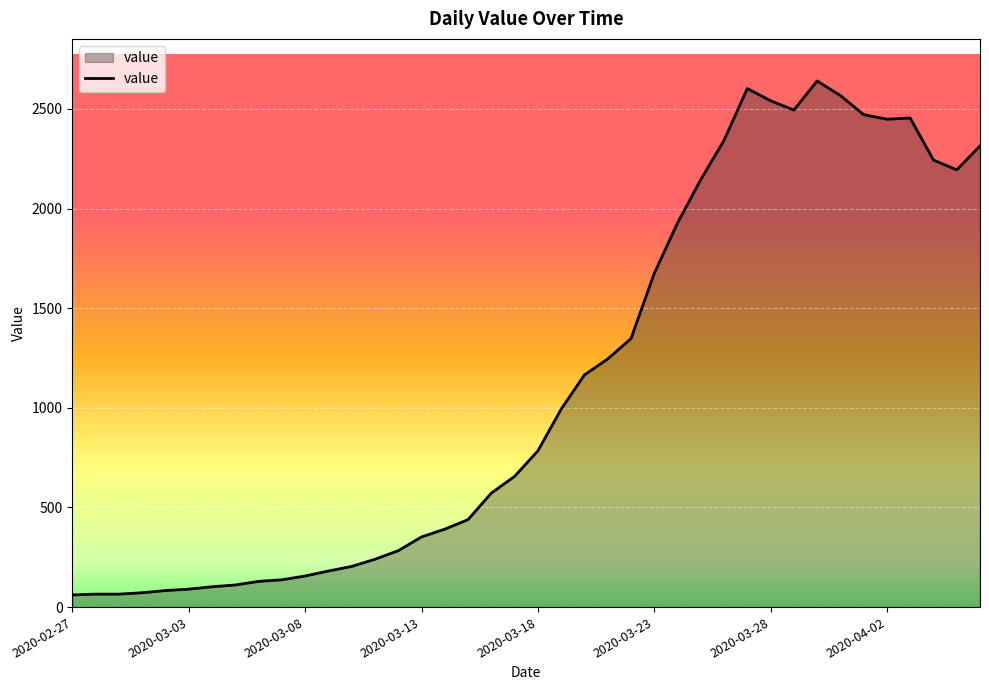

What is the maximum value shown in the chart?

2640